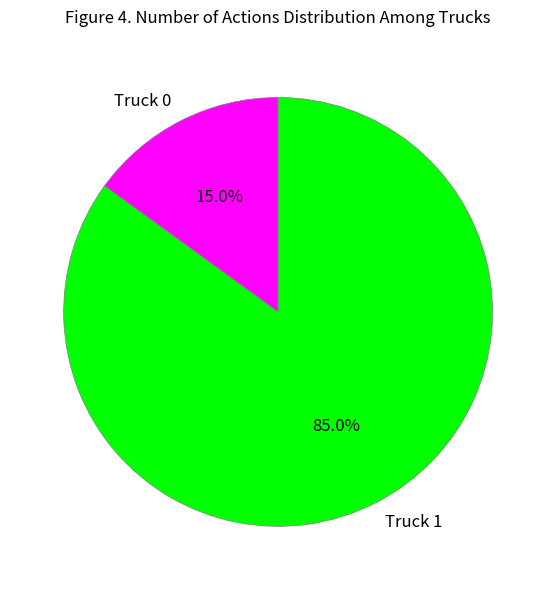

How many segments does this pie chart have?

2